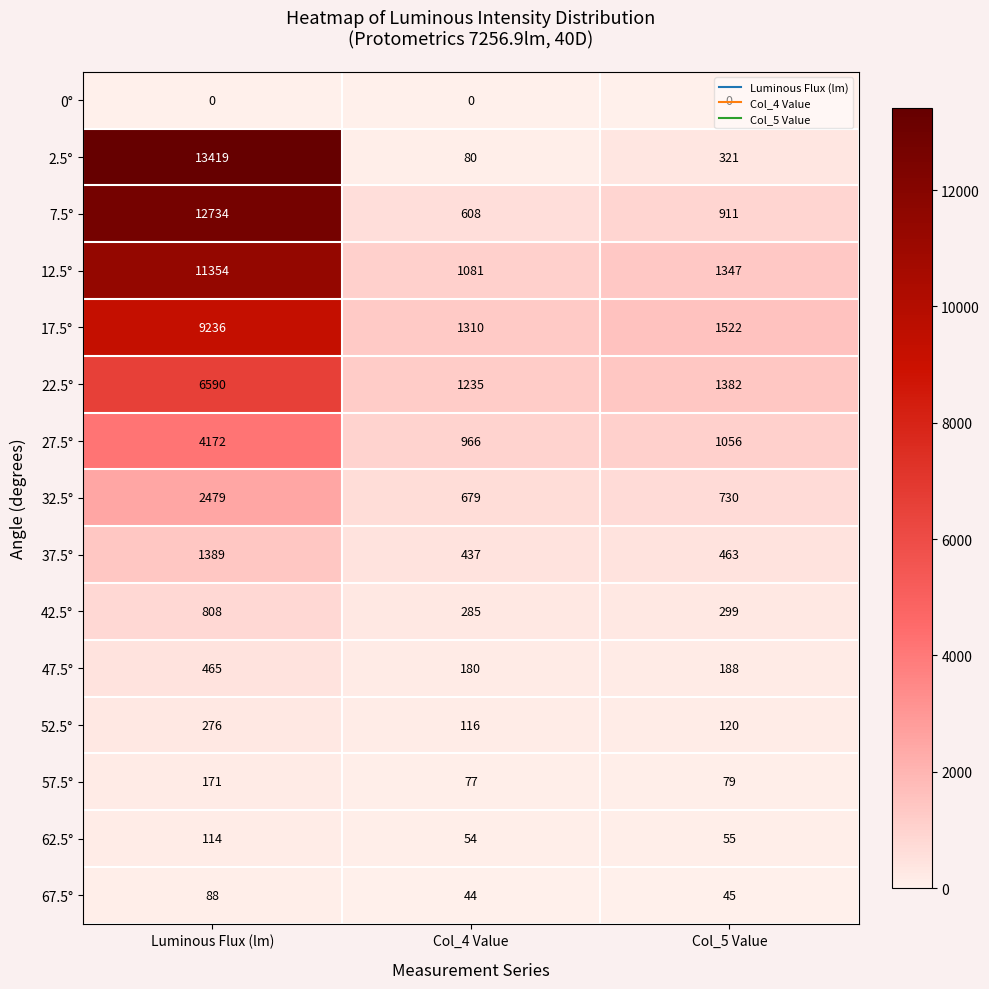

What is the total value across all series at Luminous Flux (lm)?

63295